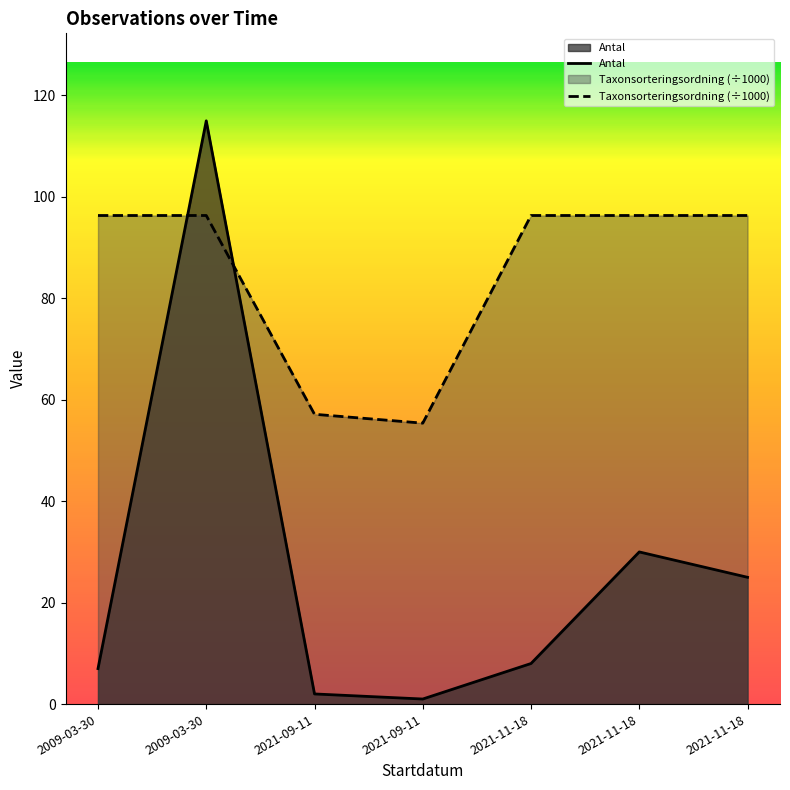

List the series in order of their peak value, highest first.

Antal, Taxonsorteringsordning (÷1000)